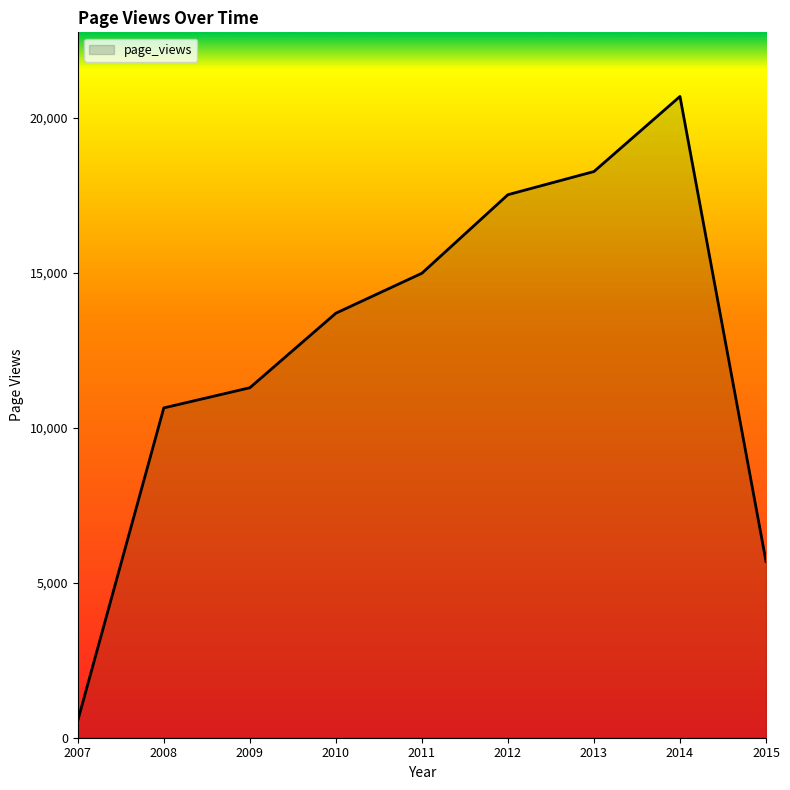

Which has a higher value, 2014 or 2009?

2014